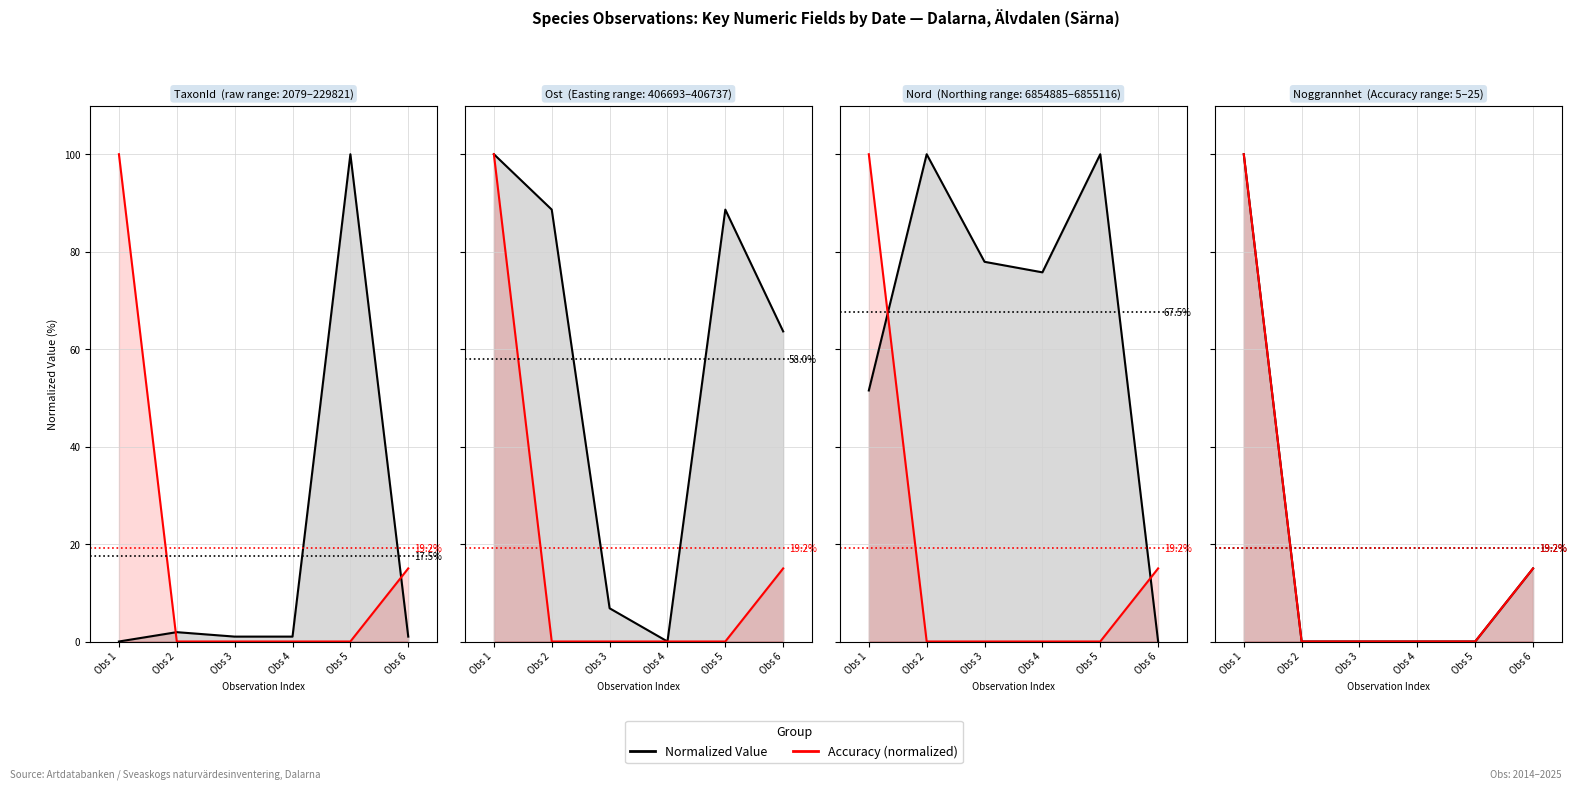

True or false: Accuracy (normalized) and Normalized Value cross at least once.

False